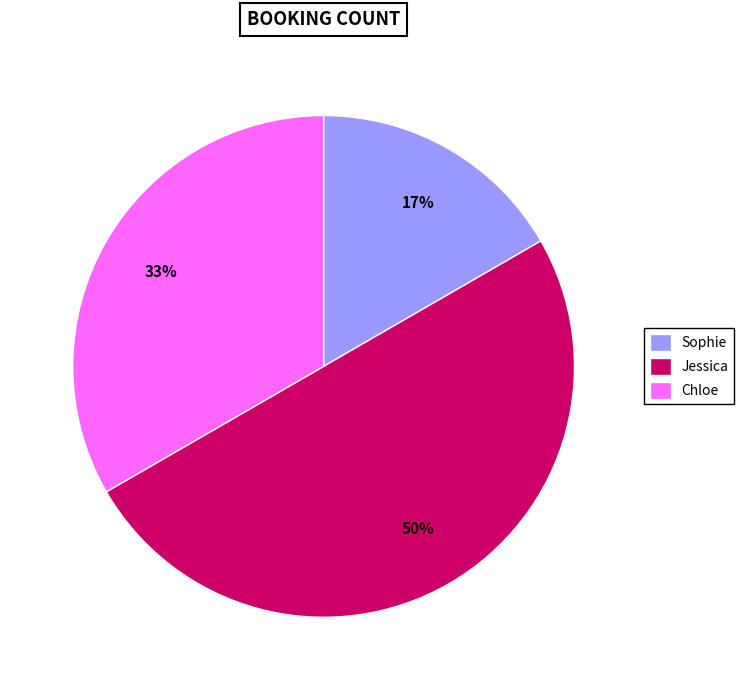

Count the number of slices in the pie.

3